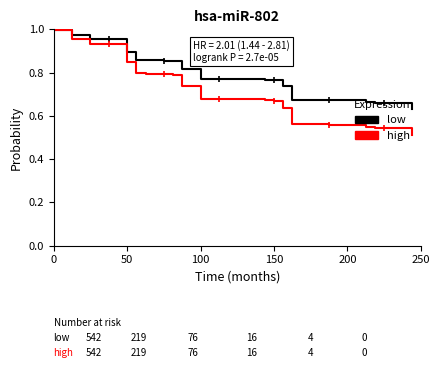

Which series has the largest total across all categories?

low